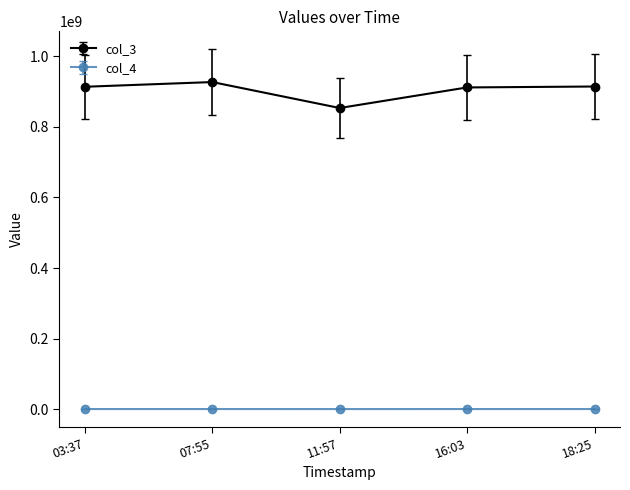

How many lines are shown in the chart?

2